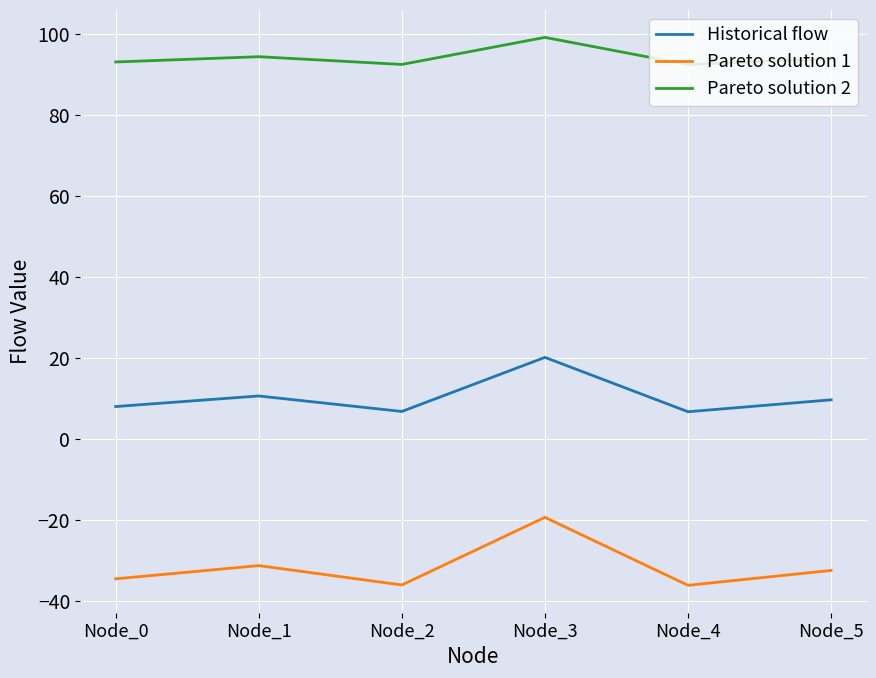

Which series has the largest range (max minus min)?

Pareto solution 1